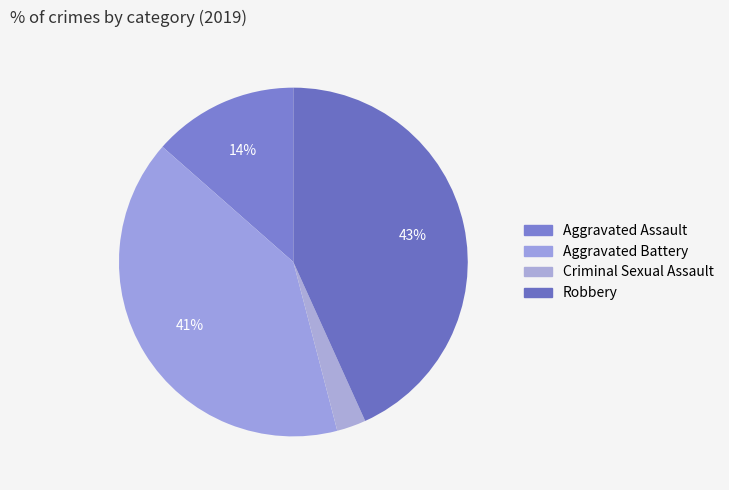

Is there any slice that represents more than half of the pie?

No